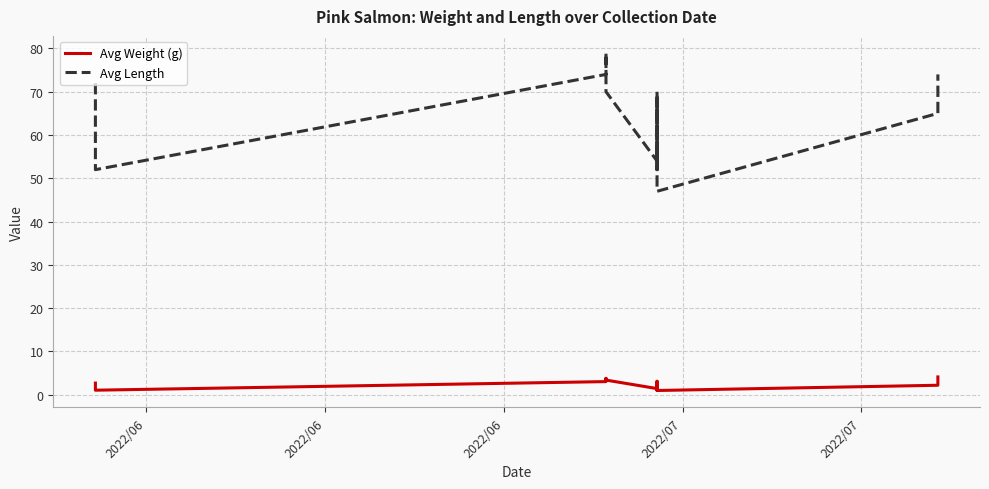

Rank the series by their average value, from highest to lowest.

Avg Length, Avg Weight (g)